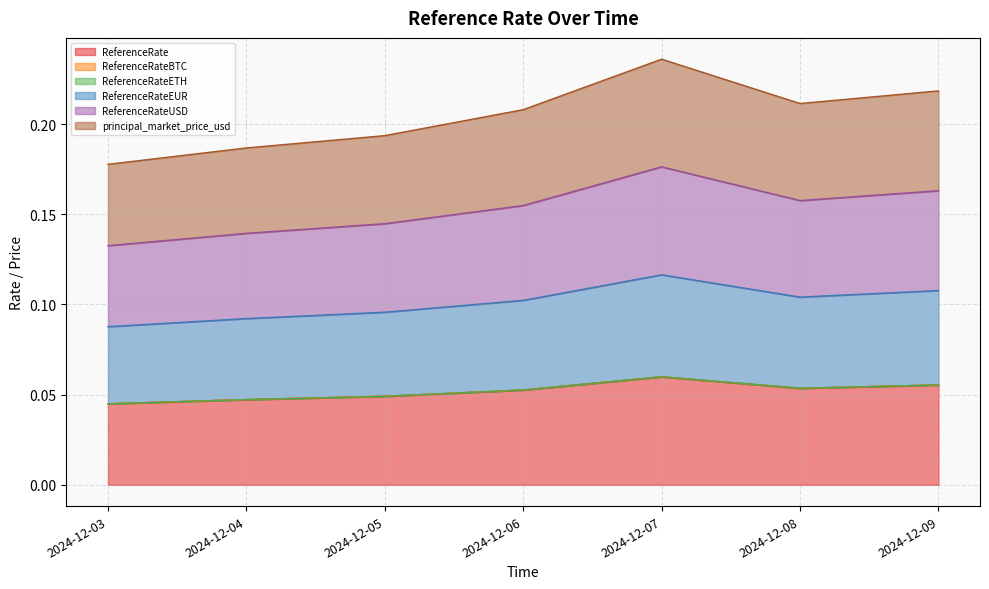

At which category does principal_market_price_usd reach its first local valley?

2024-12-08